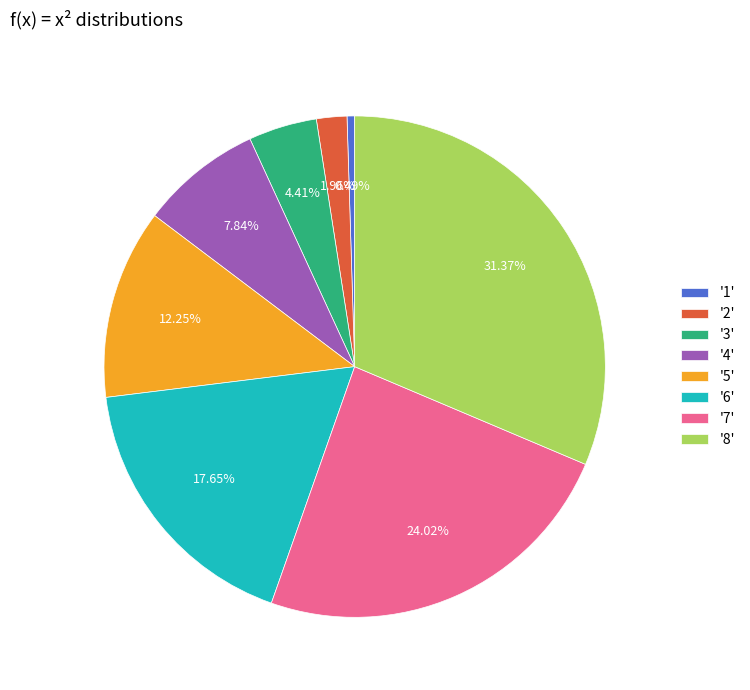

Which slice is the smallest?

'1'